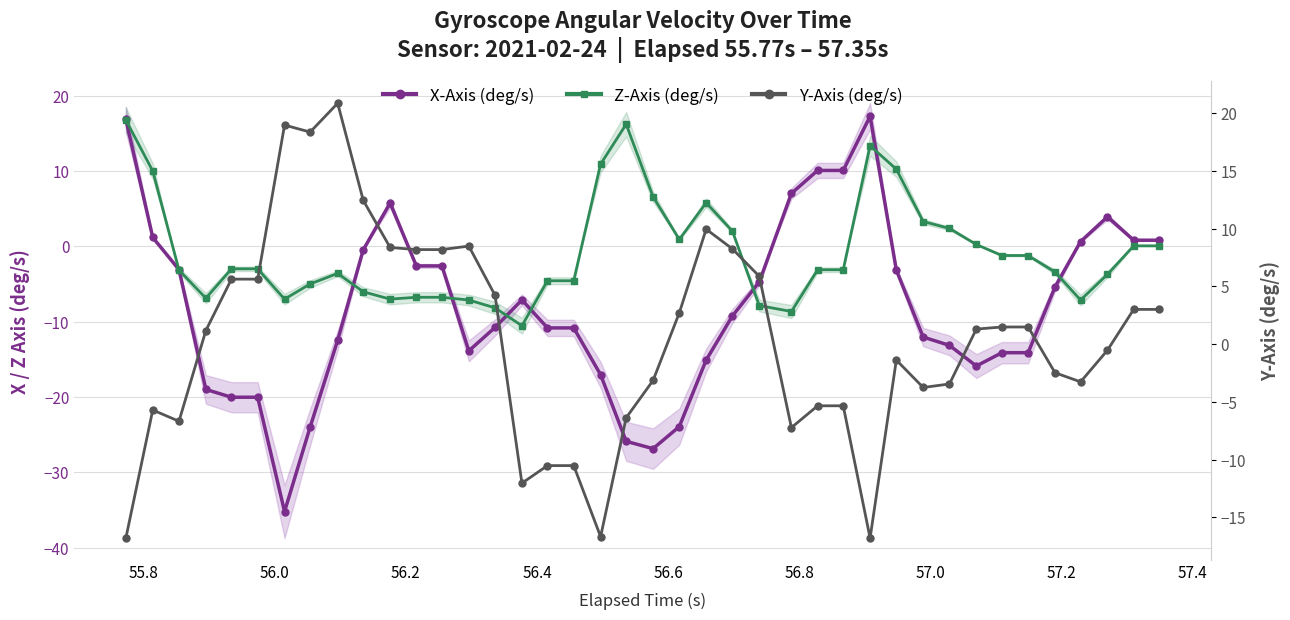

How many categories are shown in the chart?

40